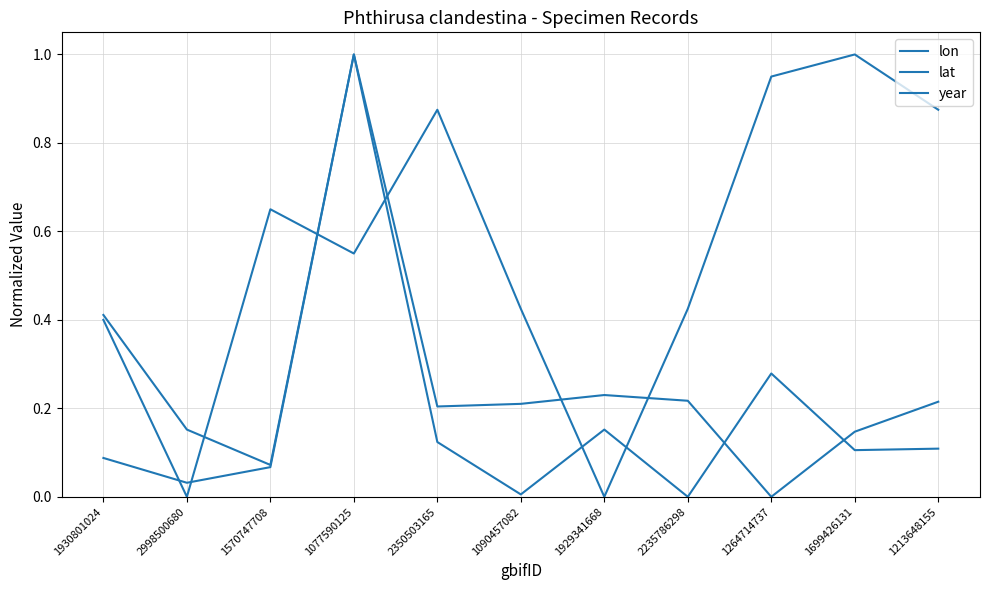

Does the chart display data point markers on the line(s)?

No